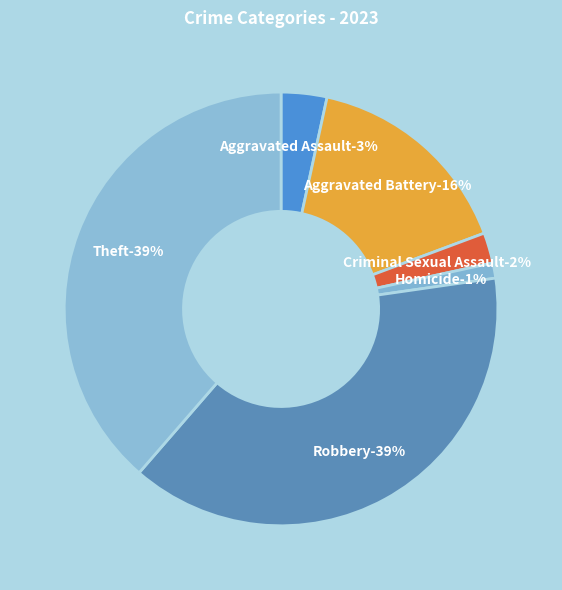

Does Theft represent more than half of the total?

No